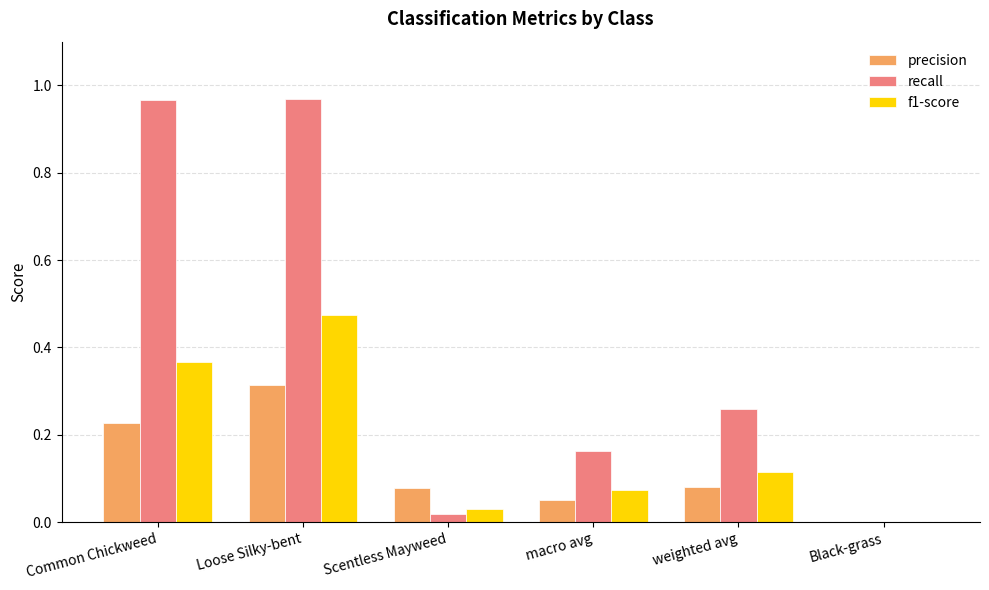

Between Common Chickweed and macro avg, which series saw the biggest shift?

recall